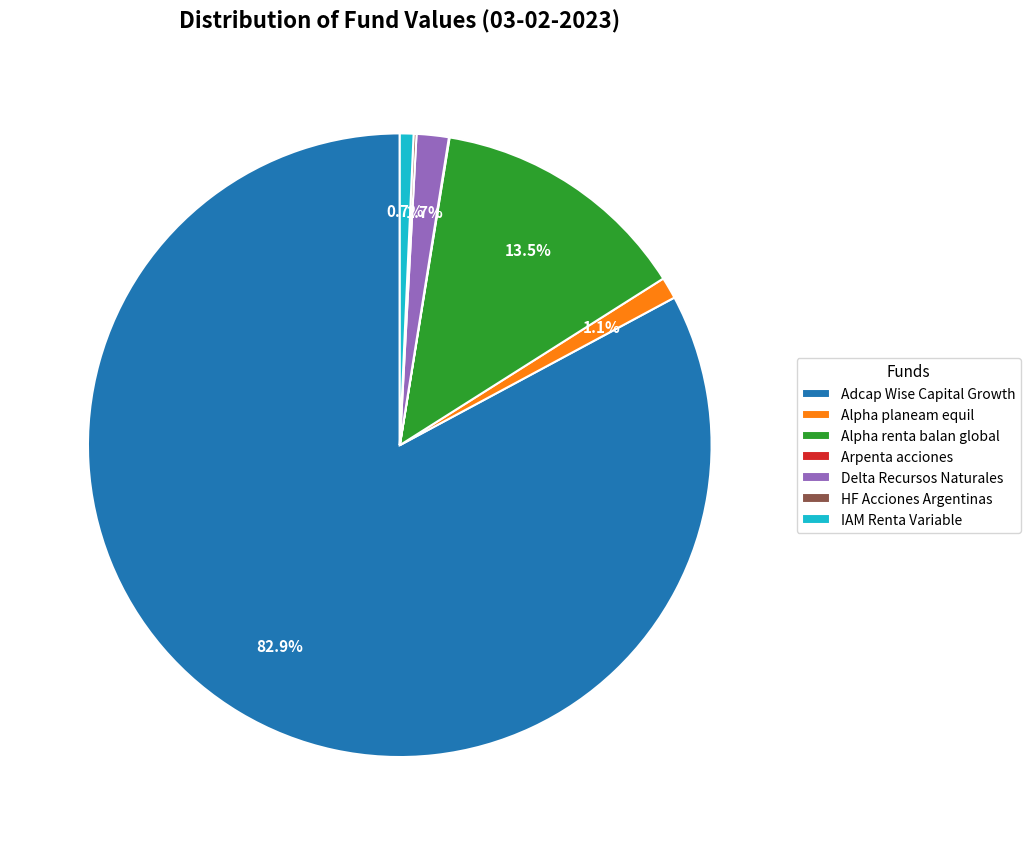

What is the largest slice in the pie chart?

Adcap Wise Capital Growth